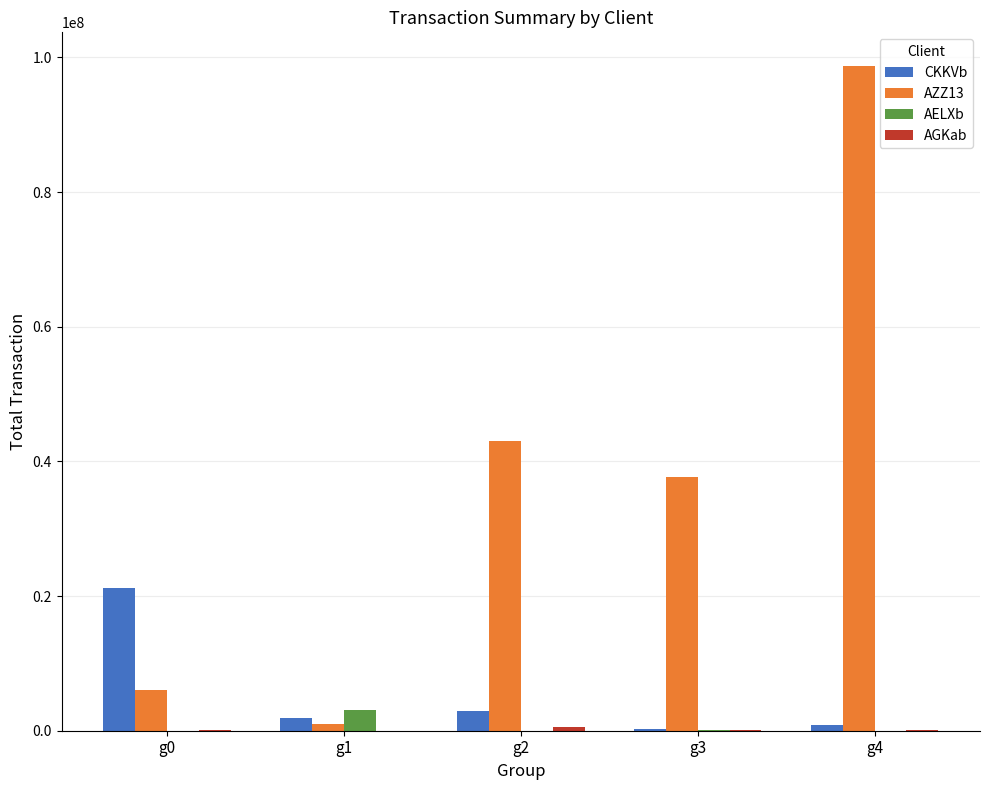

Is it true that CKKVb equals 9100725.2 at g0?

False